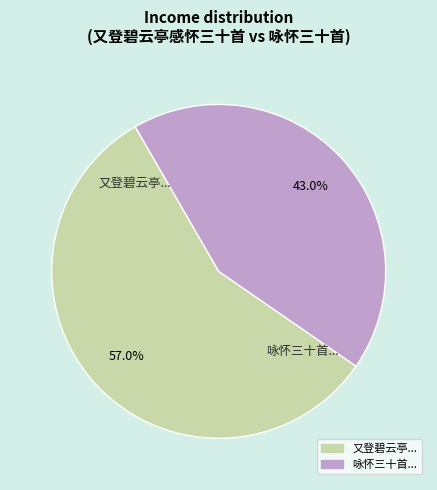

Does any single category account for the majority?

Yes